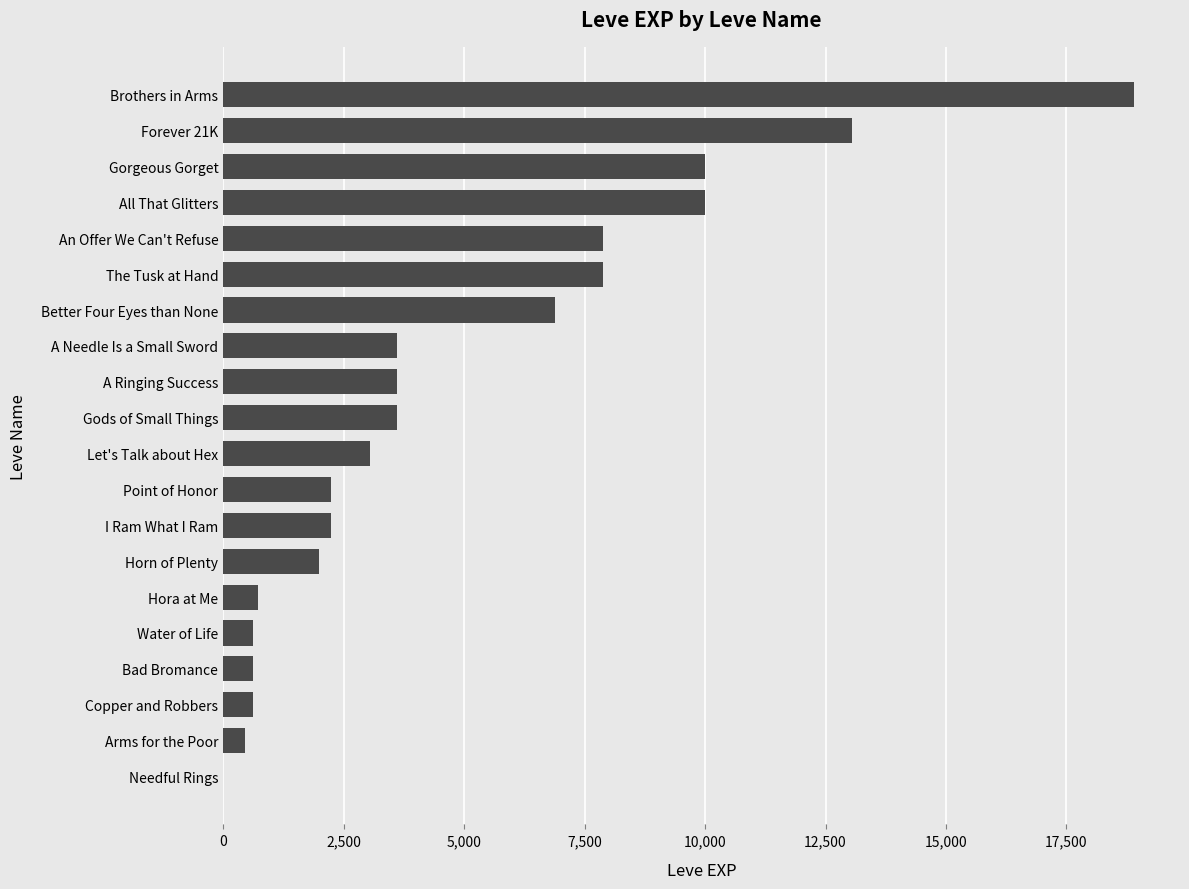

The value at Gorgeous Gorget is 6221. True or false?

False